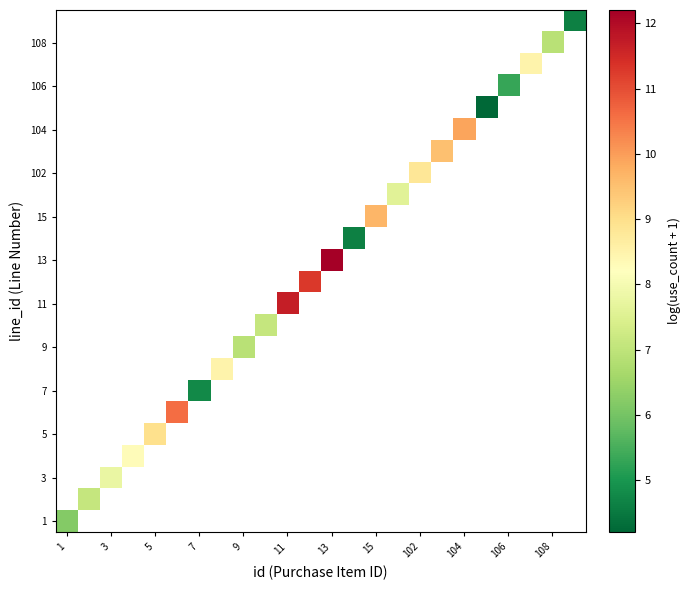

Between 102 and 11, which is larger?

11